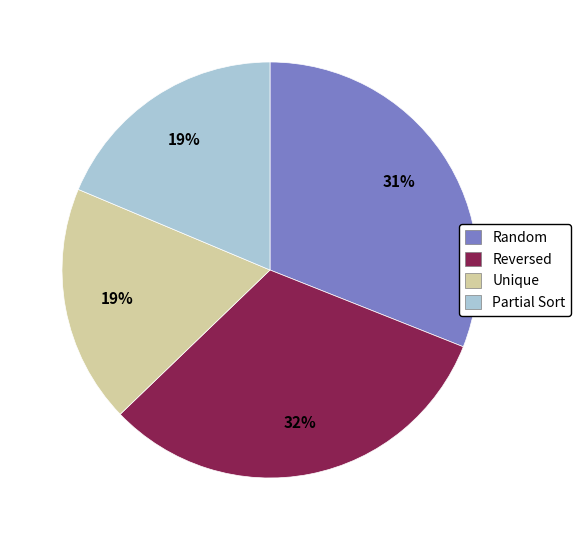

Which category has the biggest portion of the pie?

Reversed